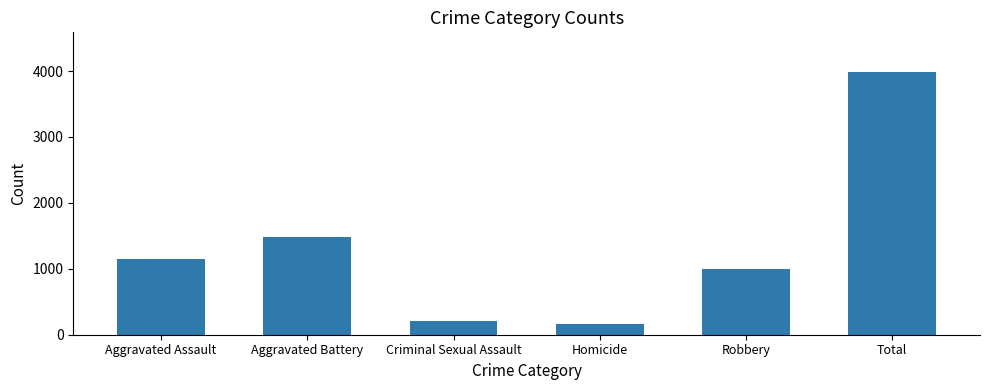

What is the value of the 3rd bar from the left?

202